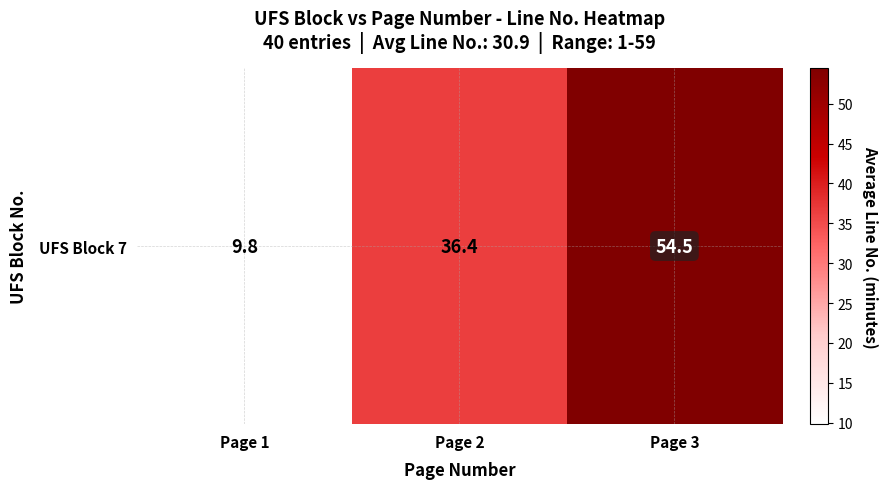

What is the minimum value shown in the chart?

9.8